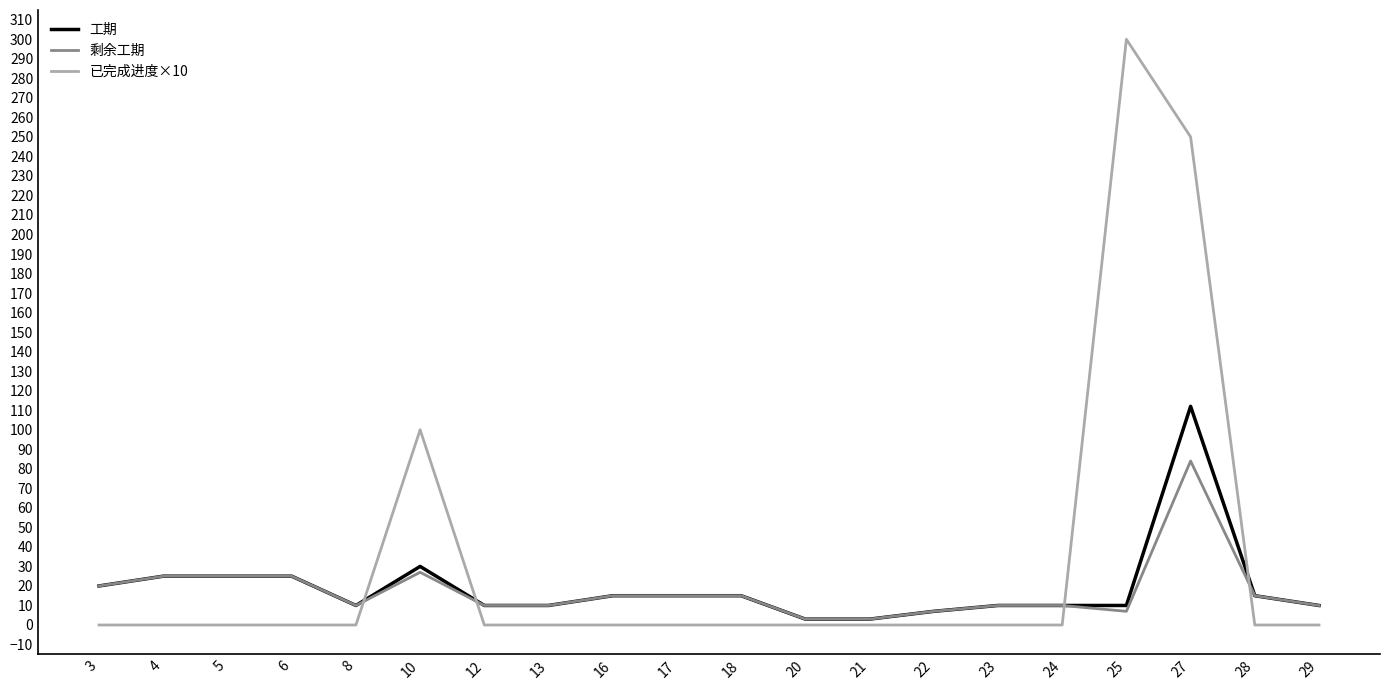

Between which two adjacent categories do 已完成进度×10 and 剩余工期 first intersect?

8 and 10